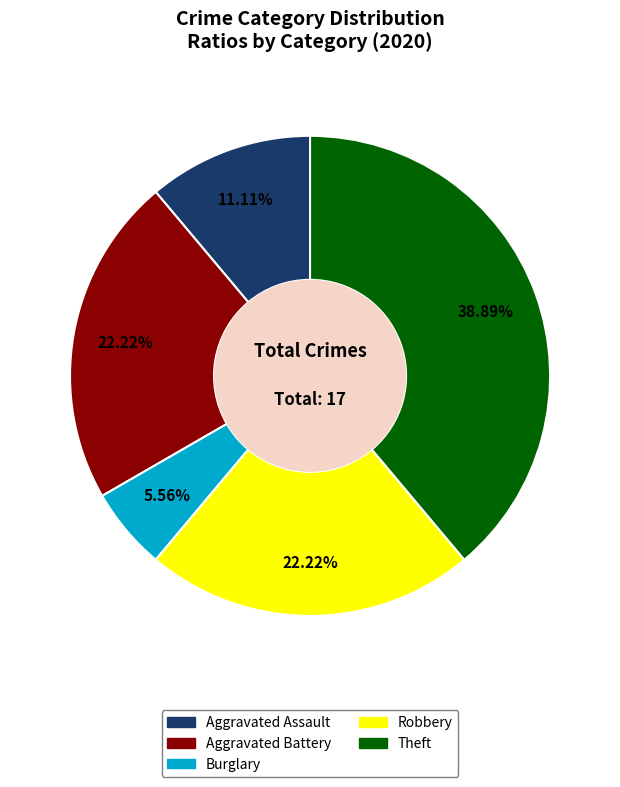

Count the number of slices in the pie.

5